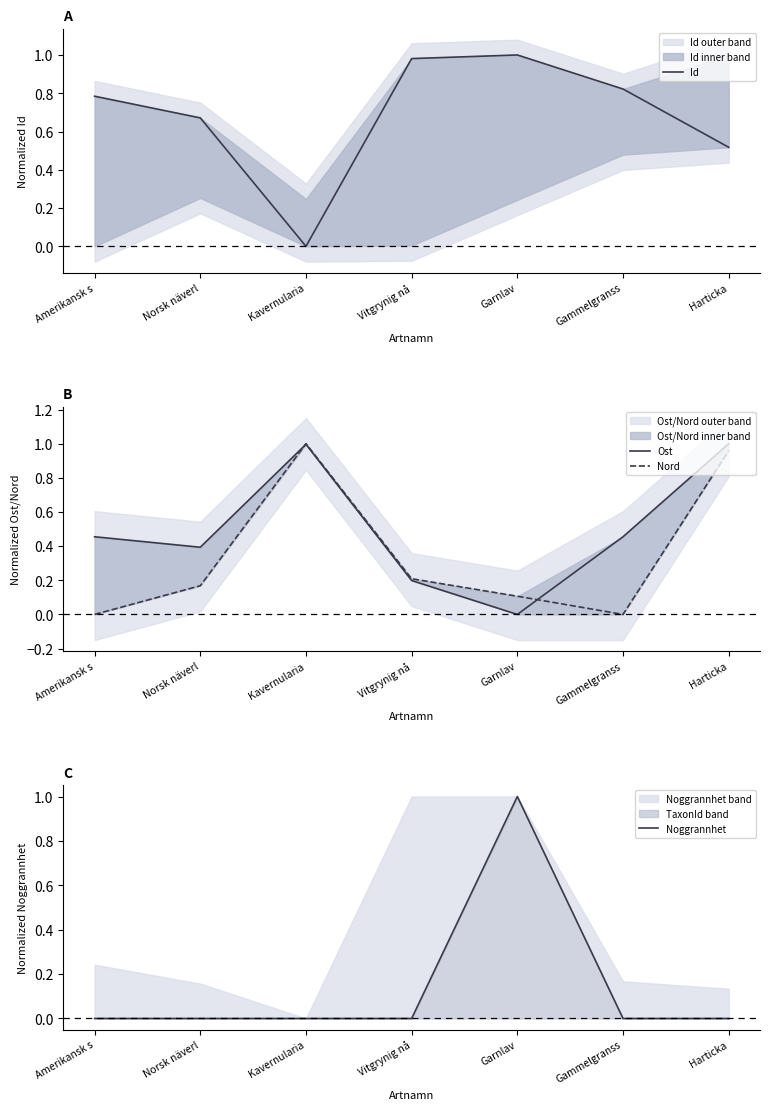

True or false: Id and Ost intersect in this chart.

True